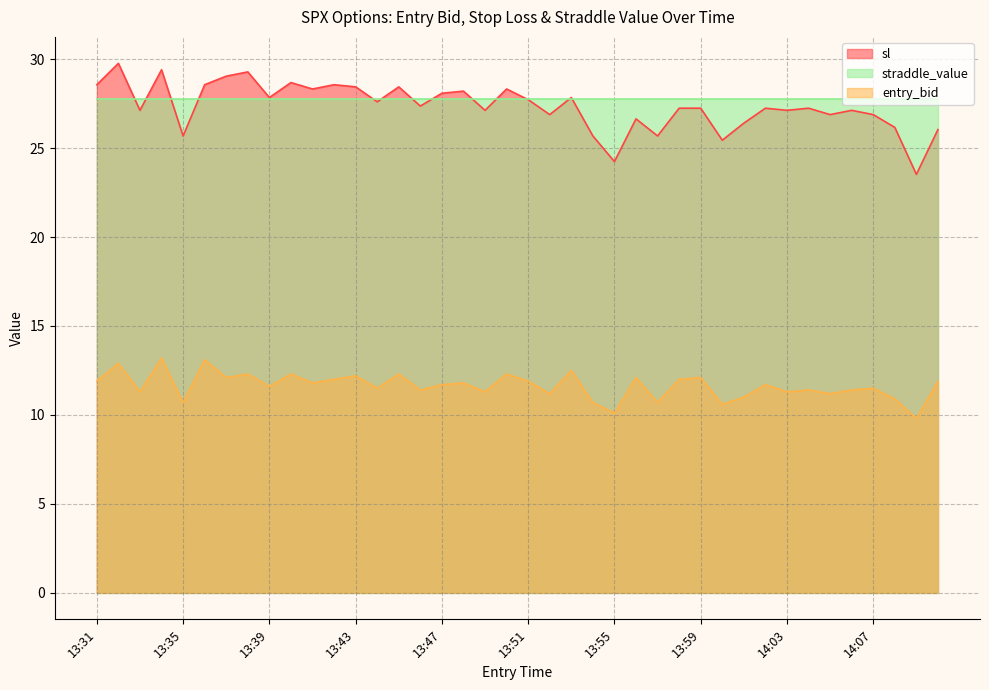

Which has a higher value, 13:39 or 13:46?

13:39